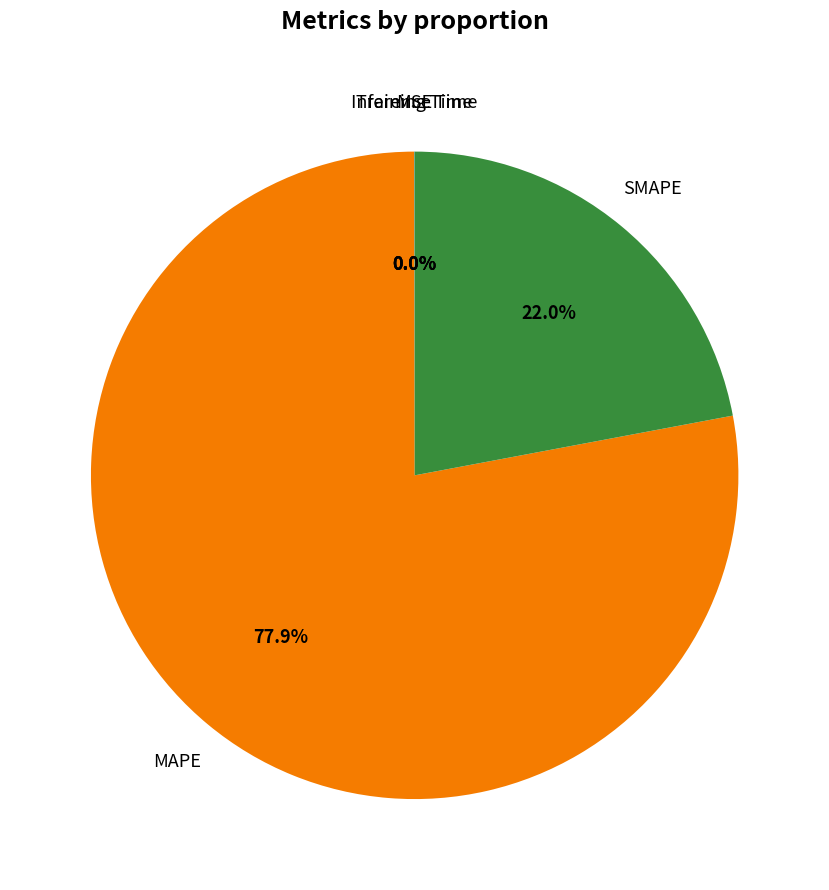

Is there any slice that represents more than half of the pie?

Yes